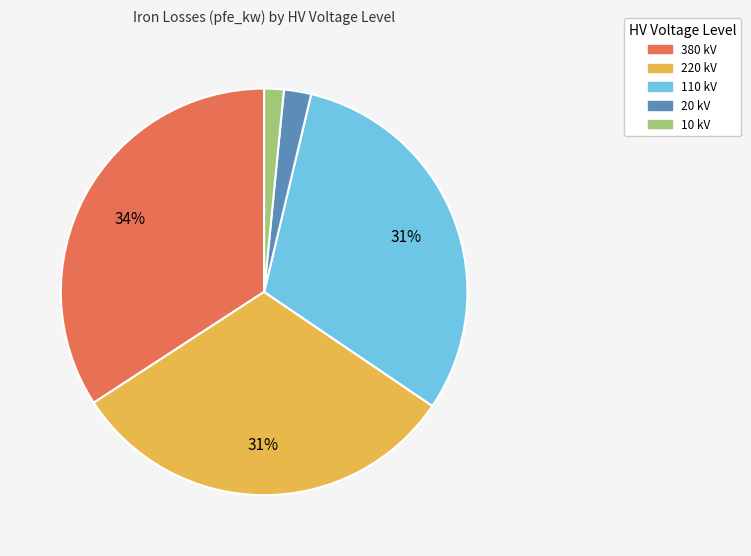

To the nearest percent, what percentage of the pie is 110 kV?

31%